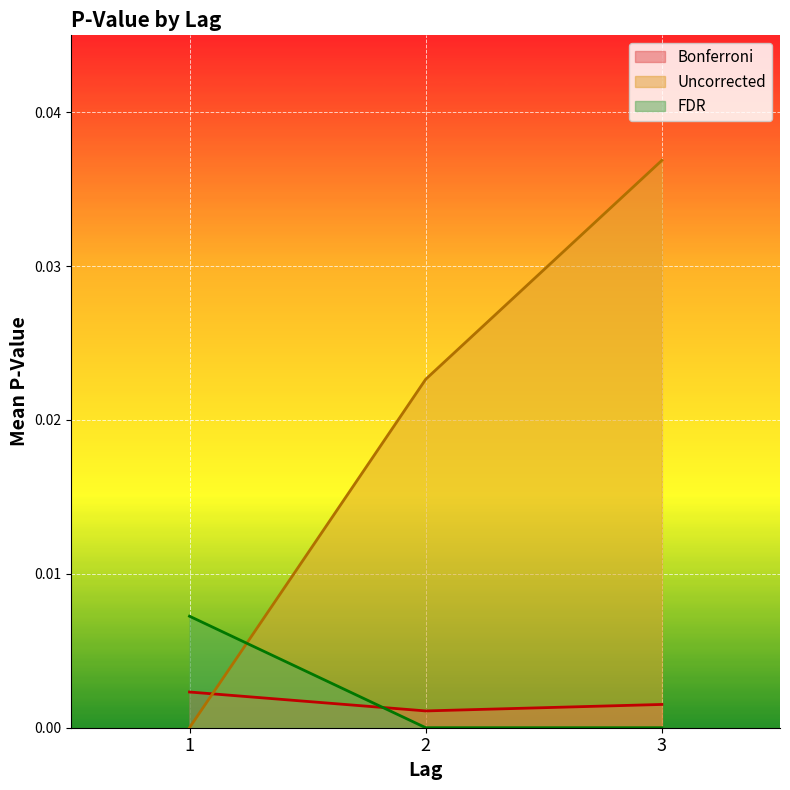

At which category is the sum across all series the highest?

3